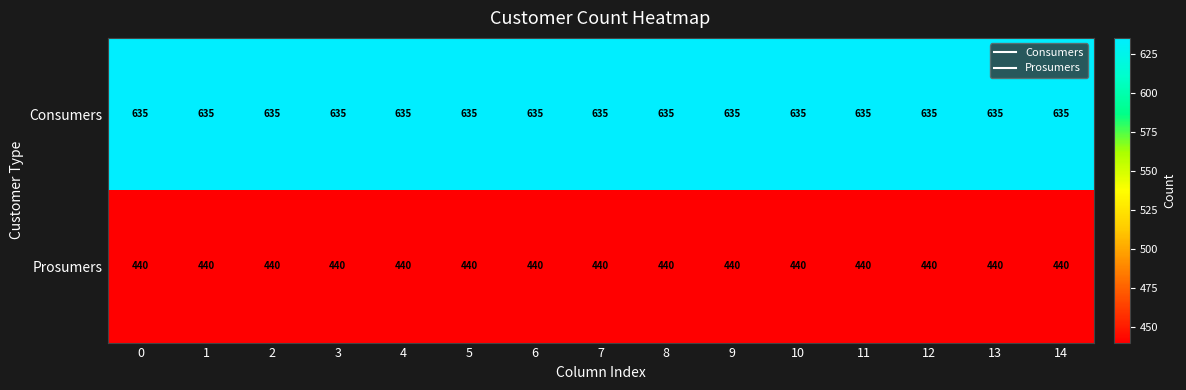

What is the total value across all series at 2?

1075